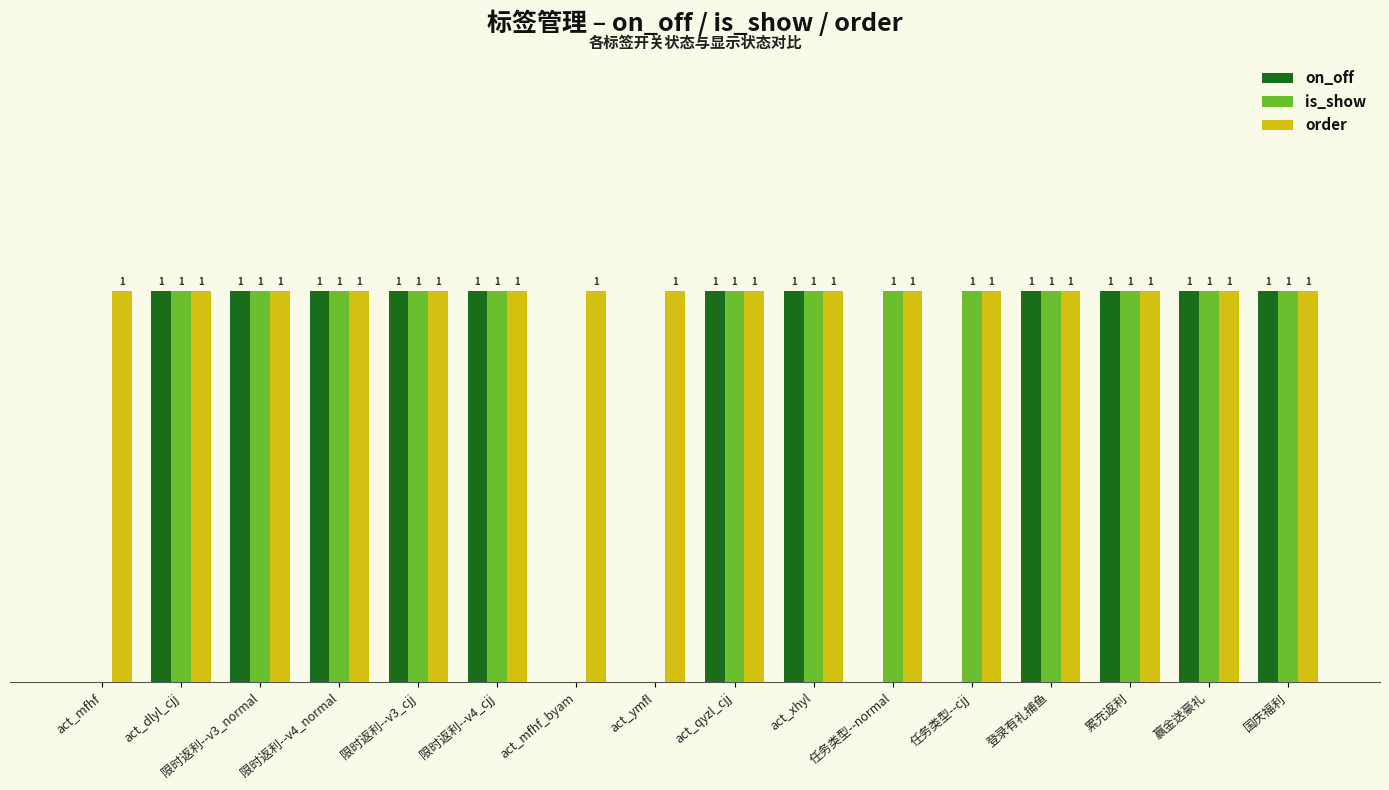

Between act_dlyl_cjj and 任务类型--normal, which series saw the biggest shift?

on_off